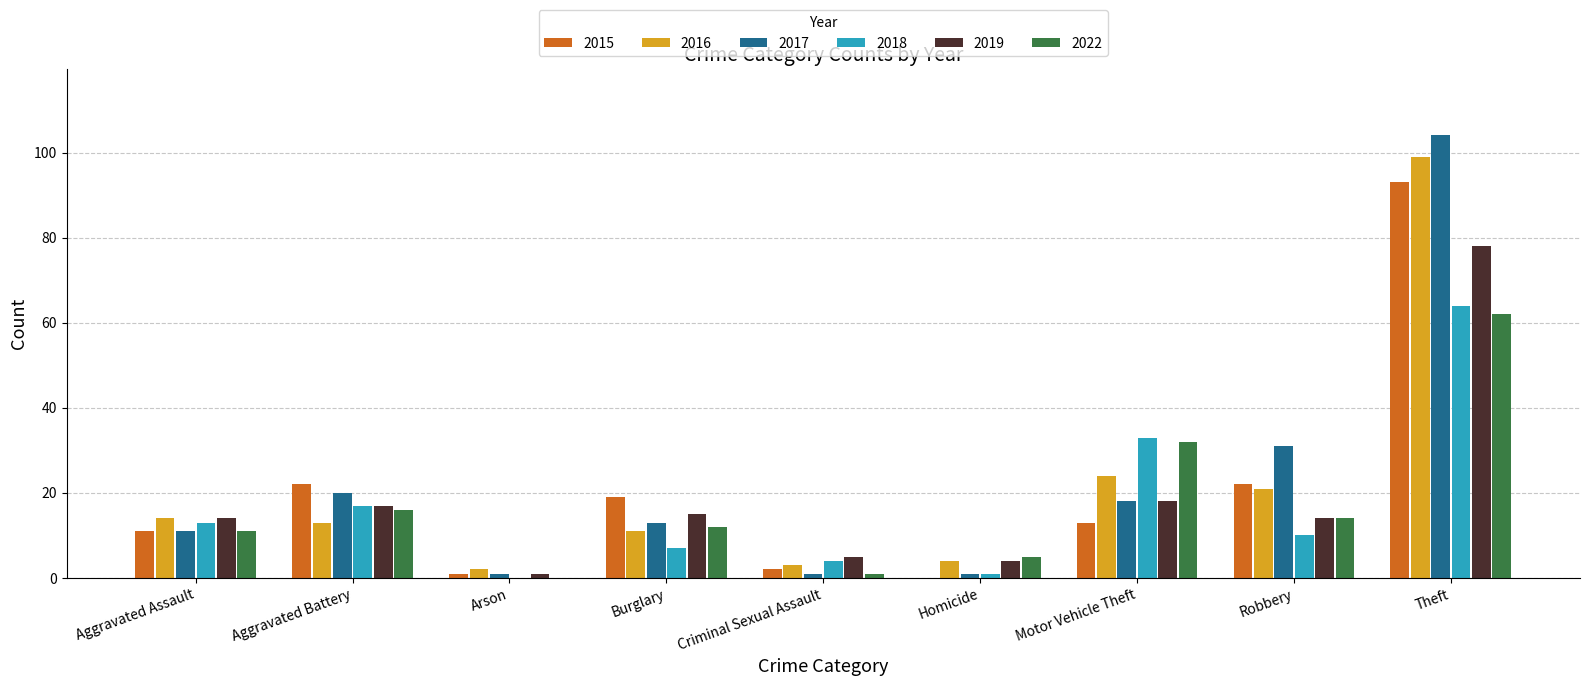

Which series has the largest range (max minus min)?

2017